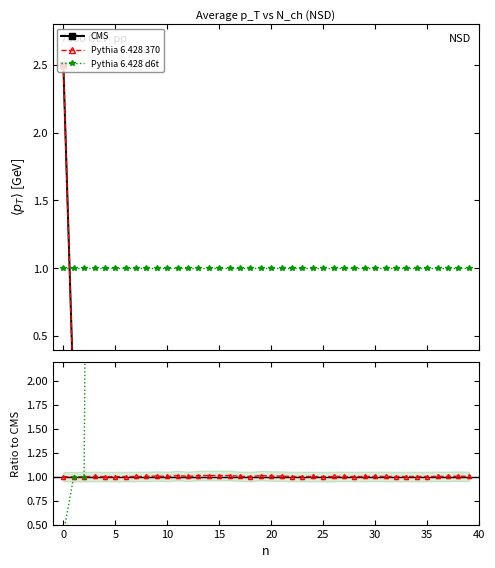

Reading right to left, transcribe all the data shown in this chart.

values: 0.1	0.0	0.1	0.1	0.1	0.1	0.1	0.1	0.1	0.1	0.1	0.1	0.1	0.1	0.1	0.0	0.0	0.0	0.0	0.0	0.0	0.0	0.0	0.0	0.0	0.0	0.0	0.0	0.0	0.0	0.0	0.0	0.0	0.0	0.0	0.1	0.1	0.0	0.0	2.5
geocd: 0.1	0.0	0.1	0.1	0.1	0.1	0.1	0.1	0.1	0.1	0.1	0.1	0.1	0.1	0.1	0.0	0.0	0.0	0.0	0.0	0.0	0.0	0.0	0.0	0.0	0.0	0.0	0.0	0.0	0.0	0.0	0.0	0.0	0.0	0.0	0.1	0.1	0.0	0.0	2.5